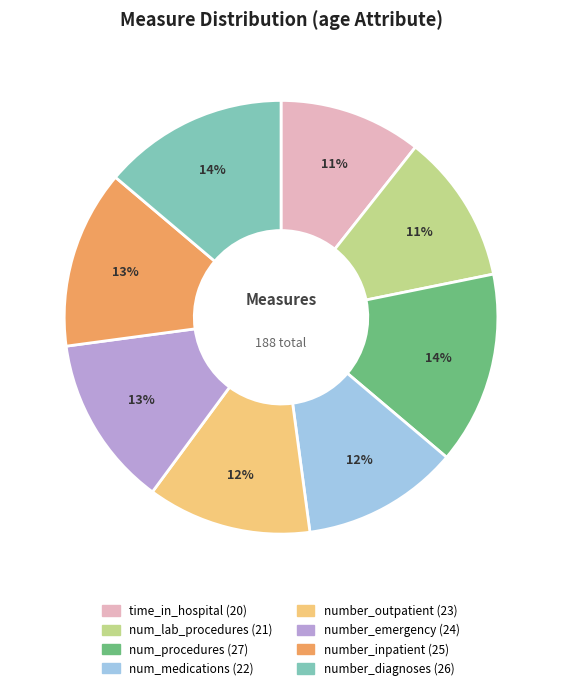

Count the number of slices in the pie.

8